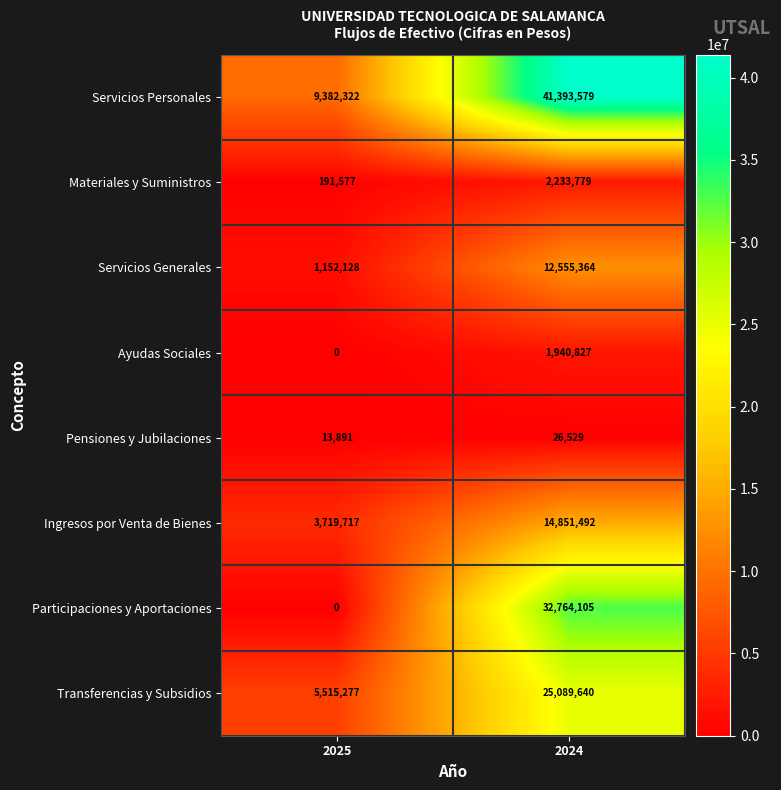

True or false: Servicios Personales has a value of 3323879 at 2025.

False